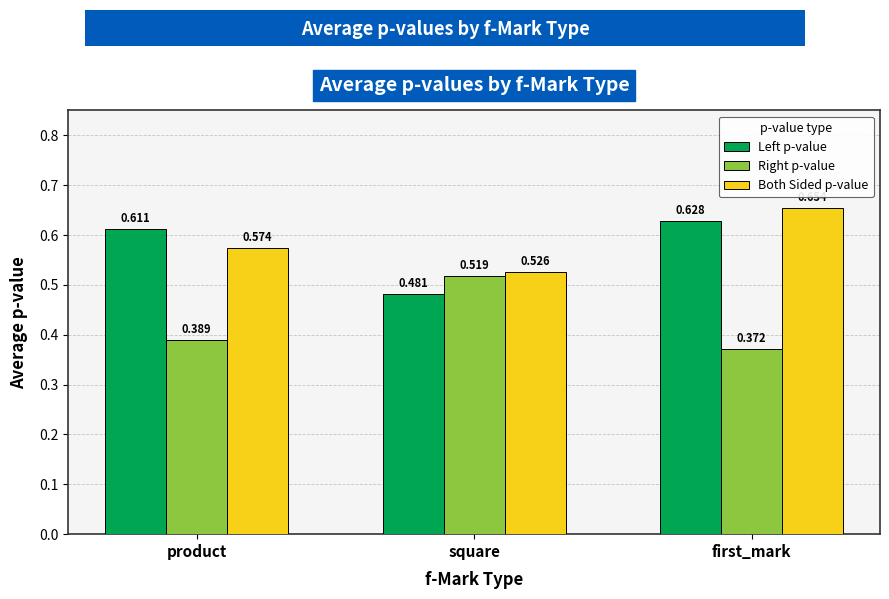

Which label corresponds to the smallest value in the chart?

first_mark